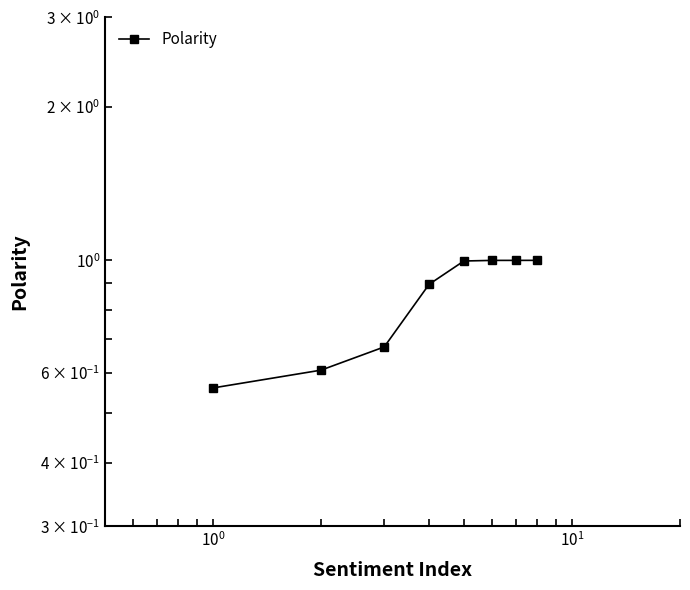

True or false: the data has more than 2 interior local peaks.

False